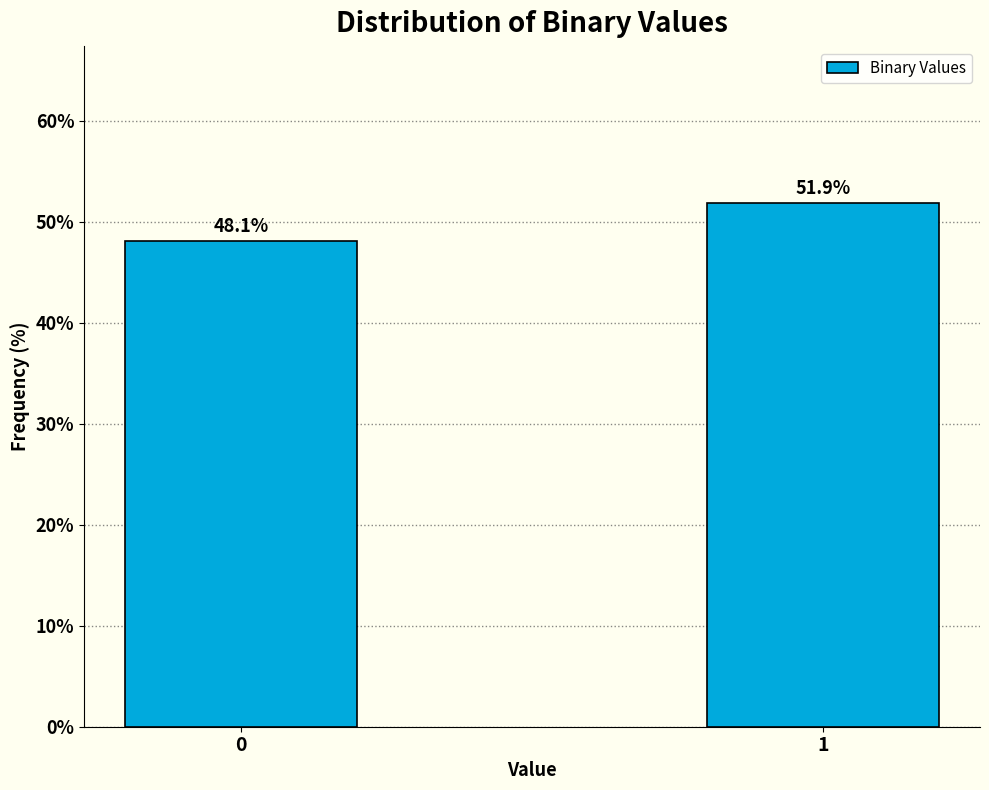

Reading left to right, extract all data points from this chart.

0=48.1	1=51.9